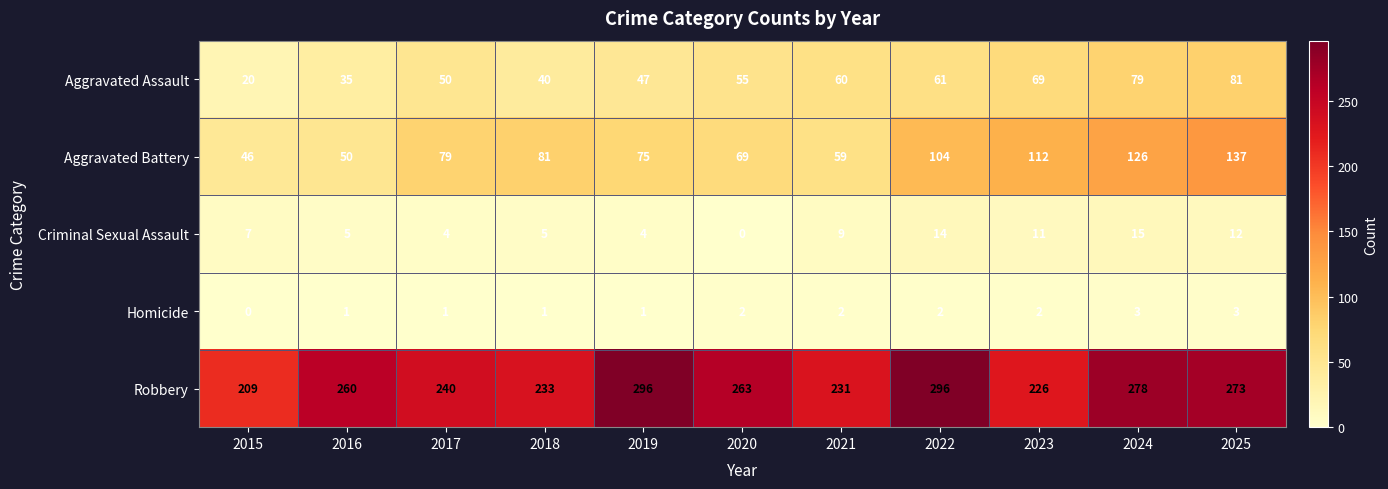

The Criminal Sexual Assault series shows 7 at 2015. True or false?

True